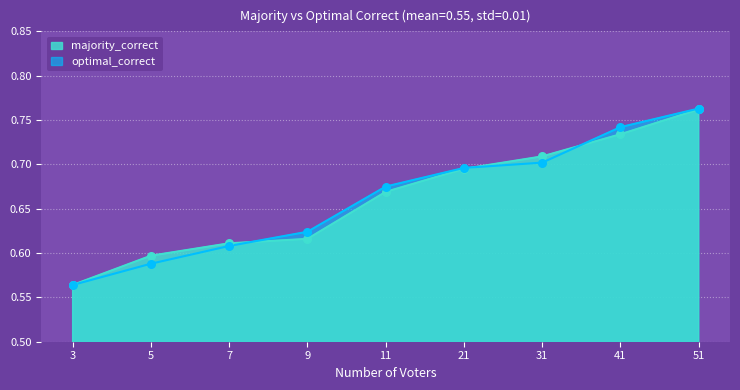

At how many categories does at least one series exceed 0?

9